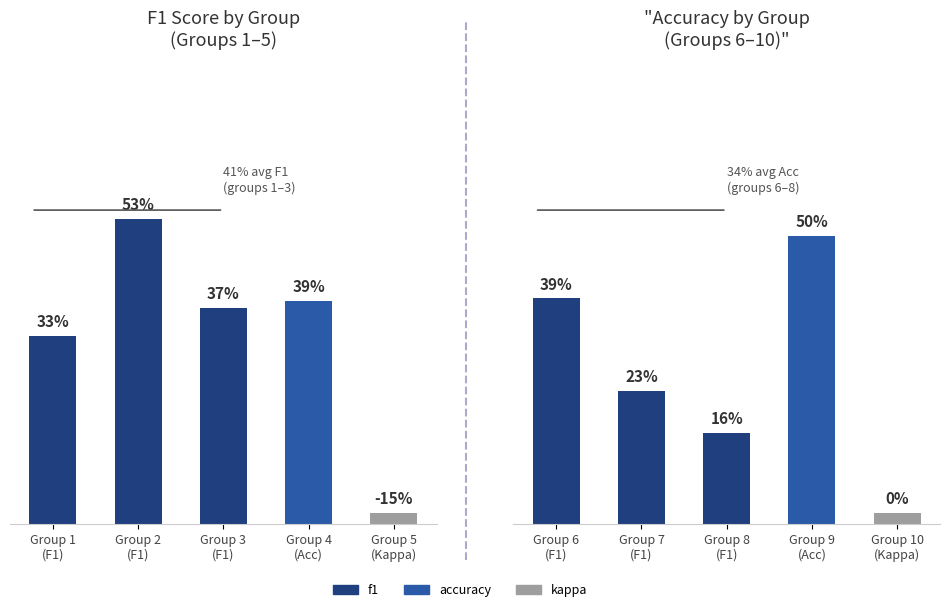

What position from the left is Group 8 (F1)?

3